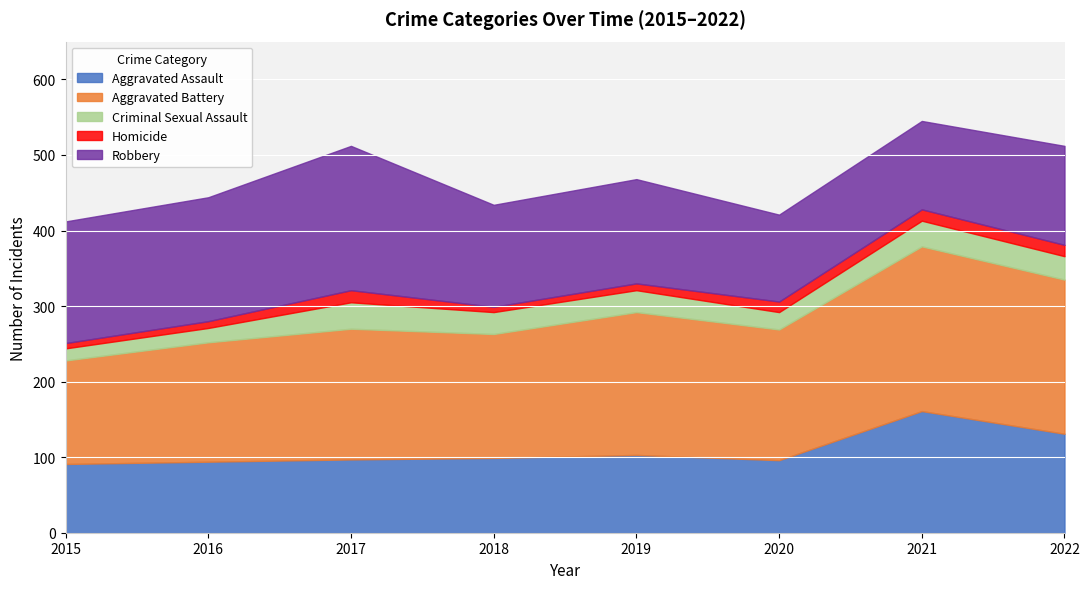

Between 2017 and 2015, which is larger?

2017